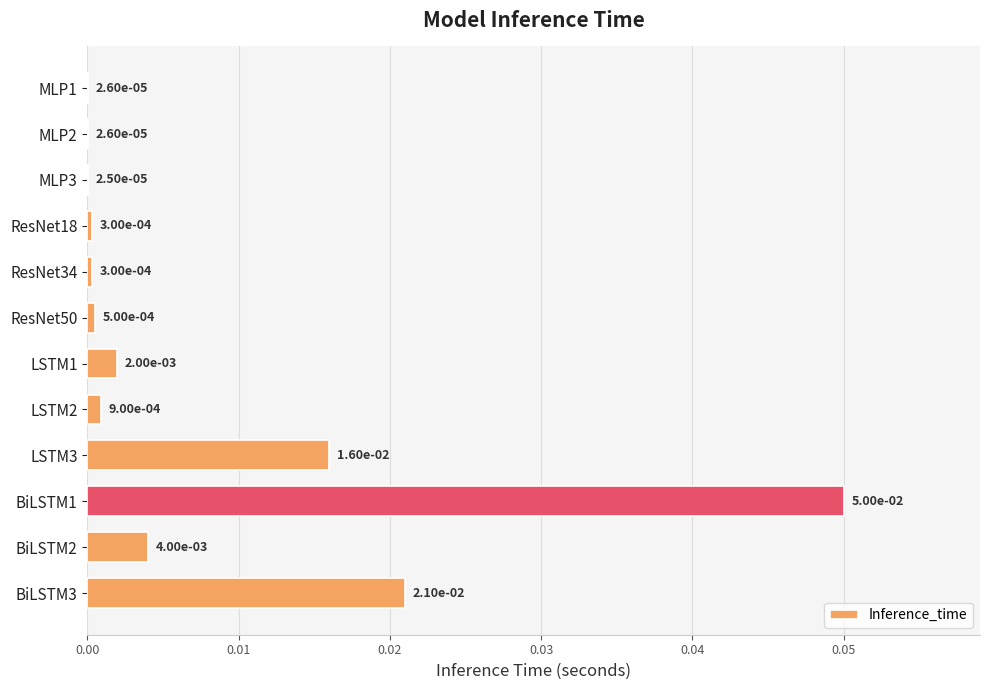

Between BiLSTM1 and LSTM1, which is larger?

BiLSTM1